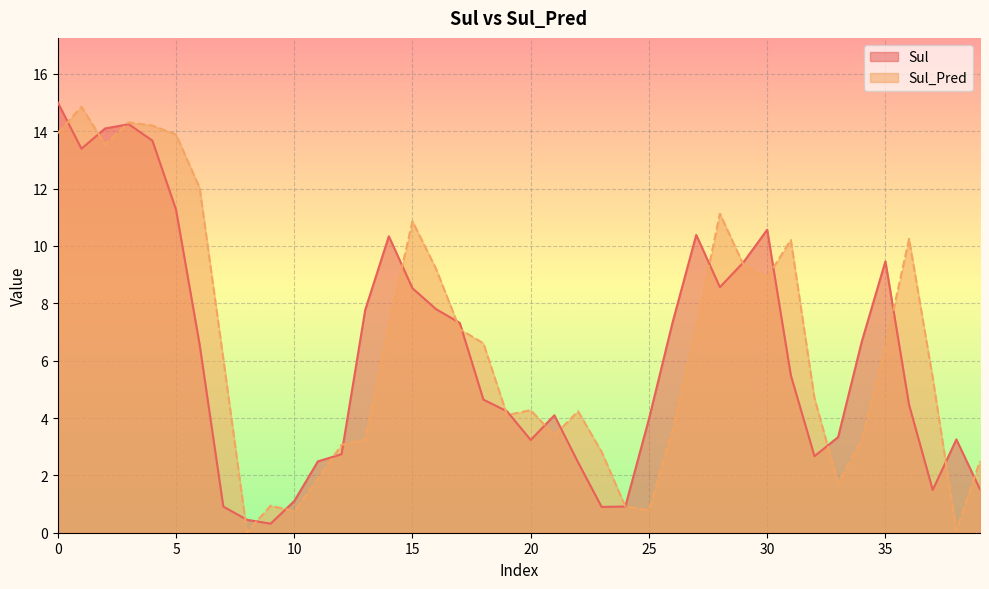

What is the value of the Sul point at the 11th from the left?

1.1